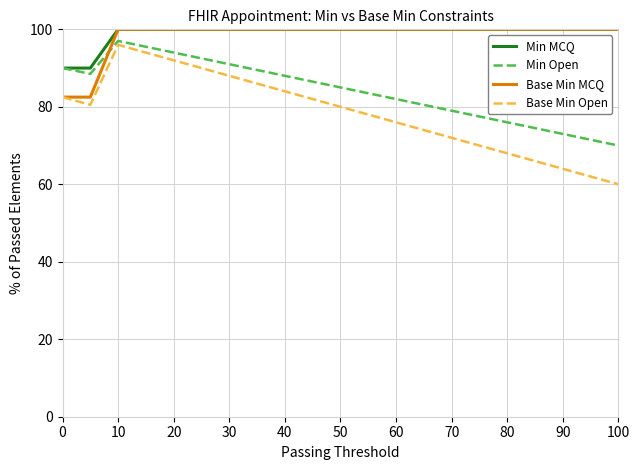

Which series has the widest spread of values?

Base Min Open